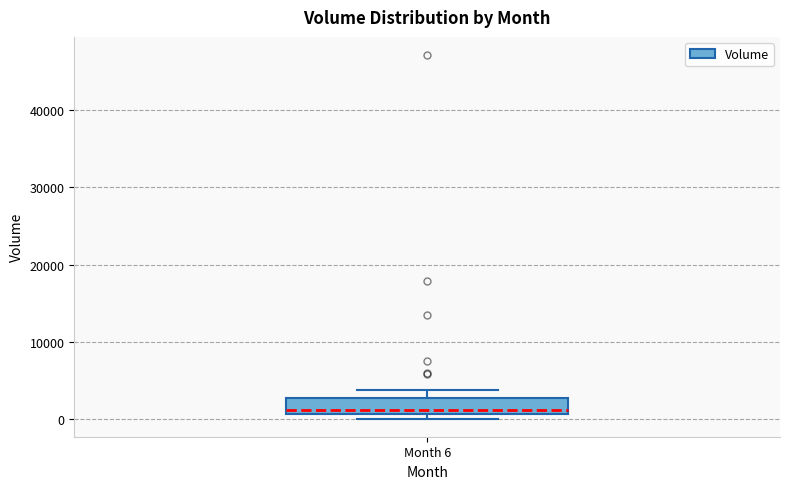

Transcribe this box plot: give where the median line is, the range the box spans, and where the two whiskers end, as read against the y-axis. The values are not printed on the chart, so give them approximately, as read against the axis.

median 1000 (just above the box's lower edge), box 1000 to 3000, whiskers 0 to 4000